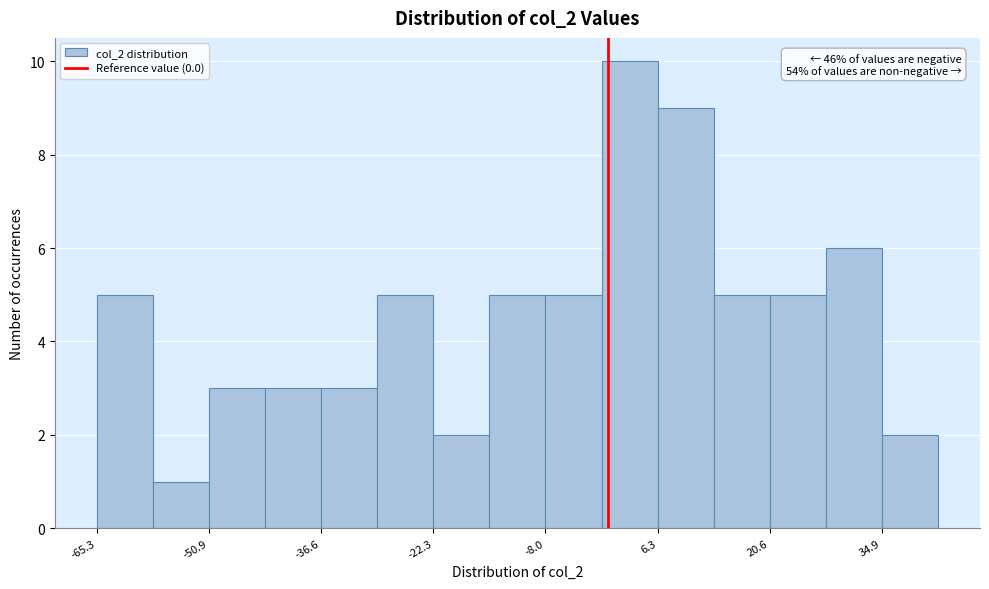

Read against the x-axis, roughly where is the centre of the tallest bar?

2